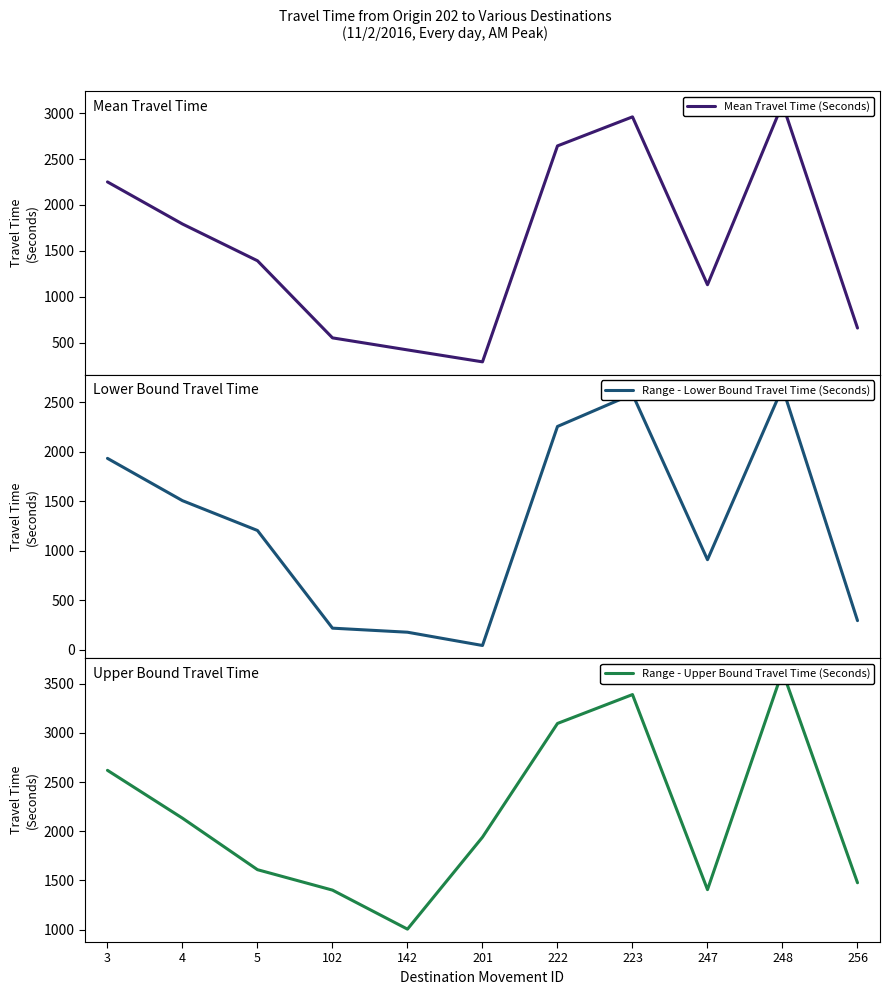

Which series changed the most between 223 and 248?

Range - Upper Bound Travel Time (Seconds)